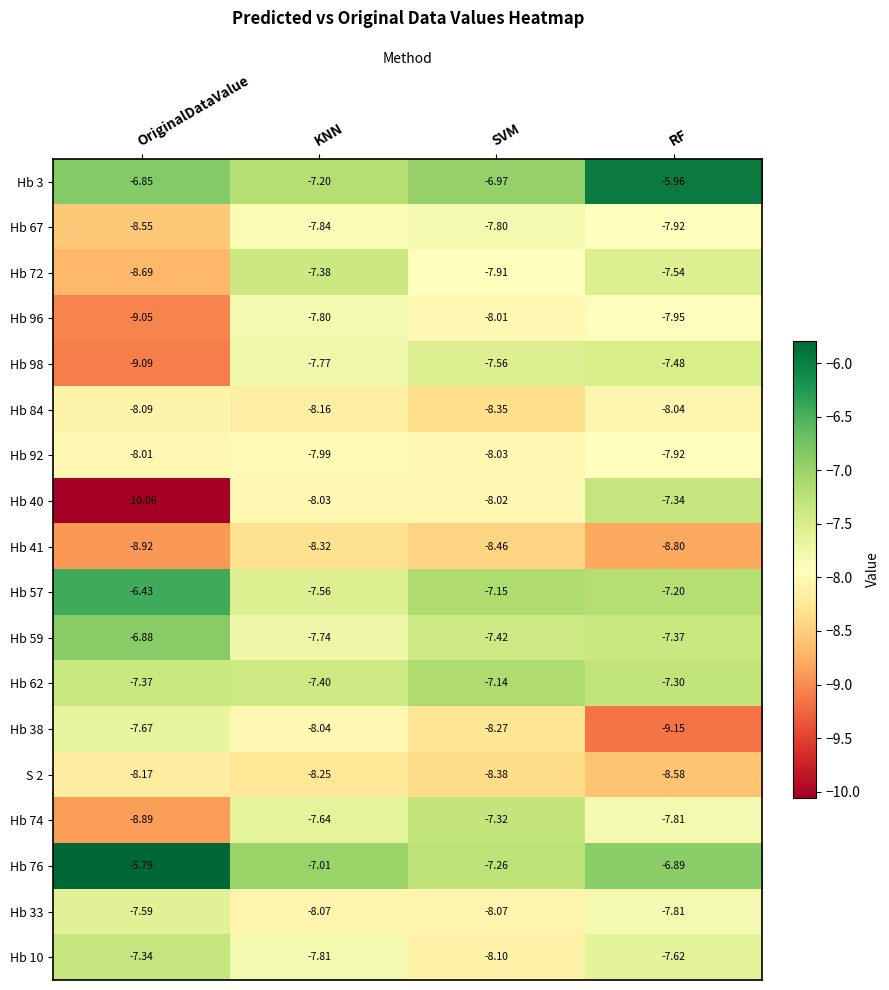

At which label is Hb 98 closest to -8?

KNN